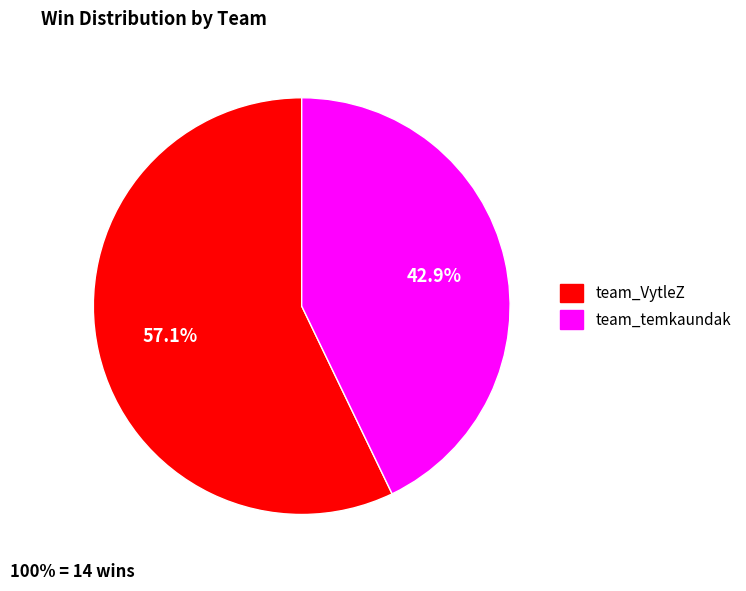

What is the majority slice?

team_VytleZ